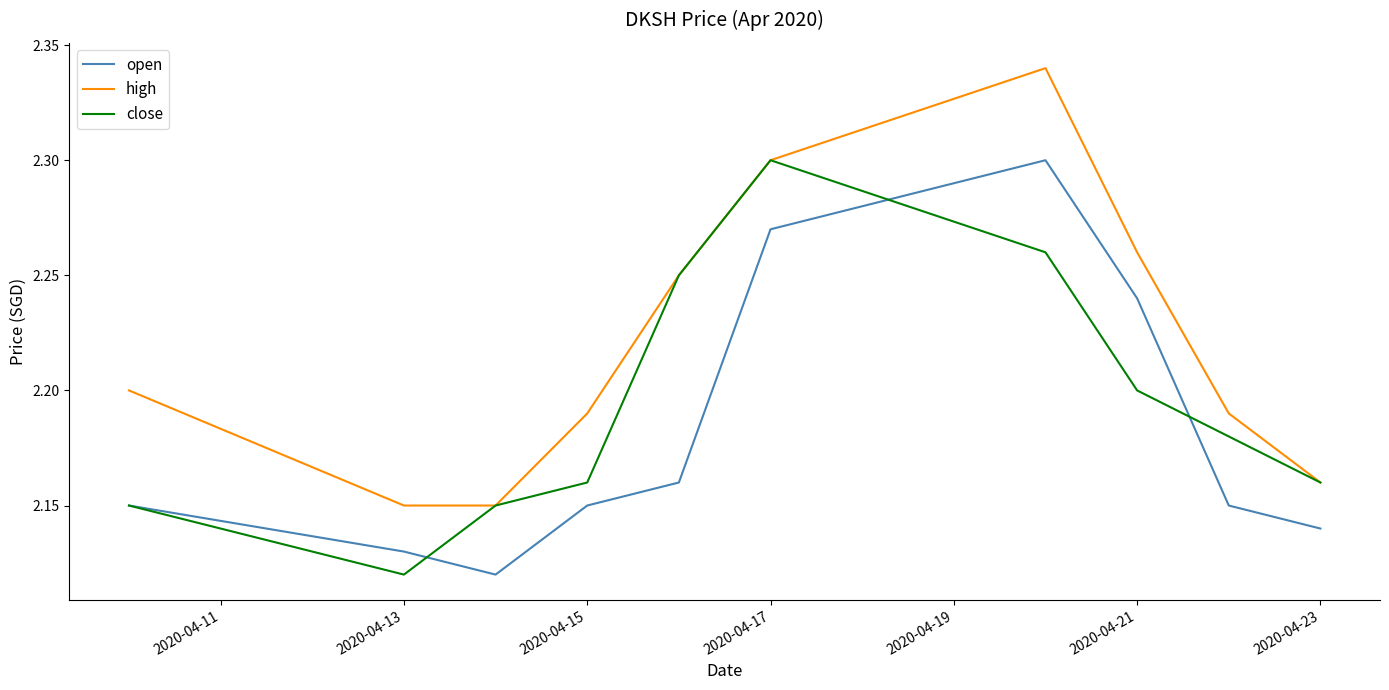

Rank the series by their average value, from lowest to highest.

open, close, high